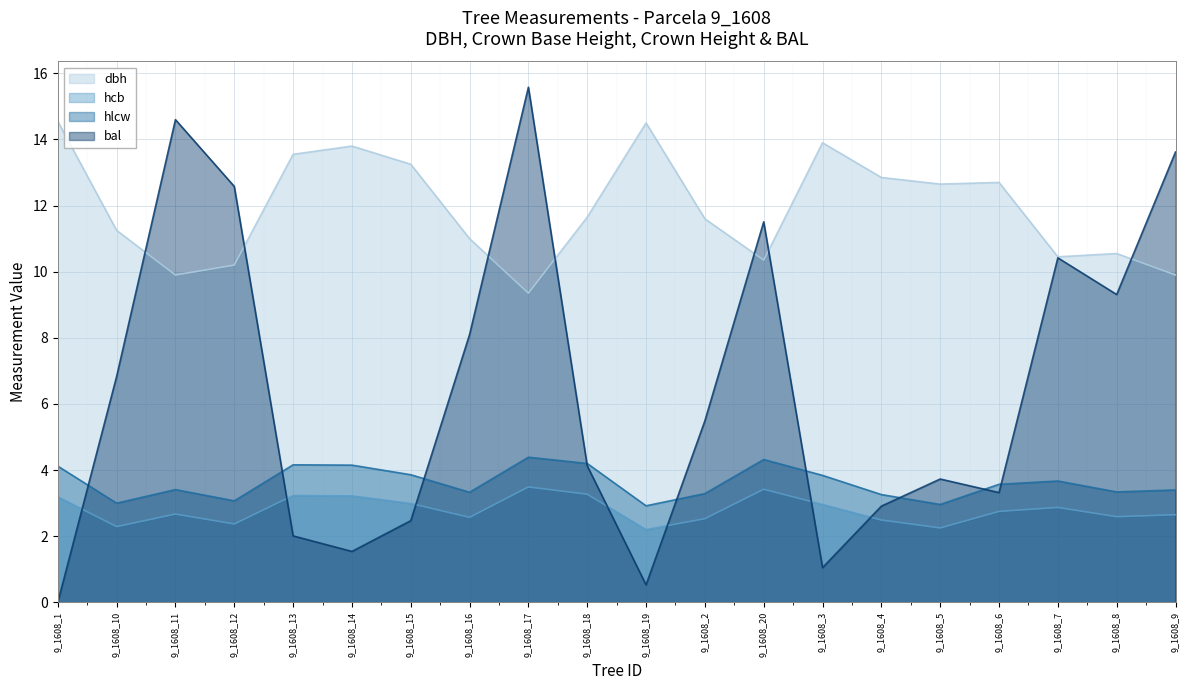

How many values in bal are above zero?

19